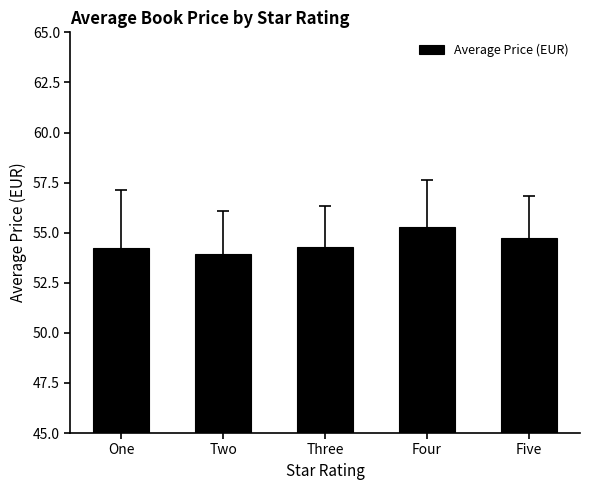

Where is the data nearest to the value 54?

Two